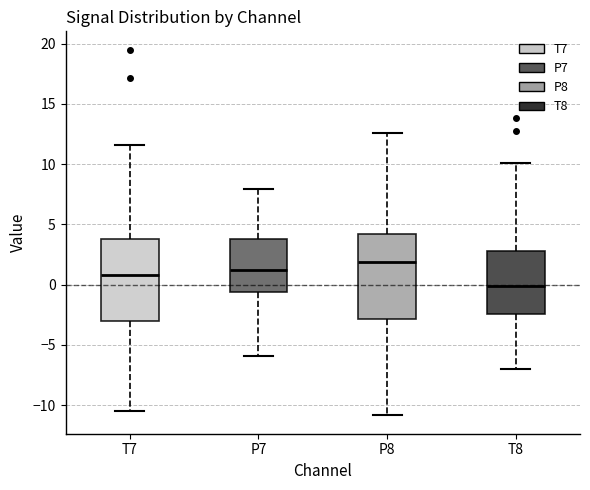

Where is the lower edge of the box for P7 on the y-axis? The values are not printed on the chart, so give them approximately, as read against the axis.

-0.5